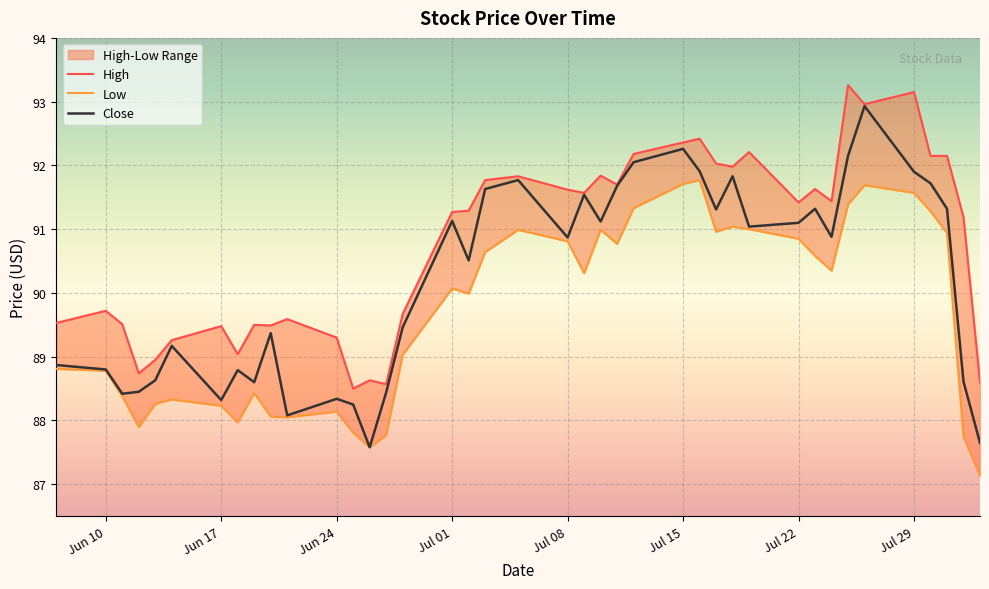

How many interior local valleys does the Low series have?

9